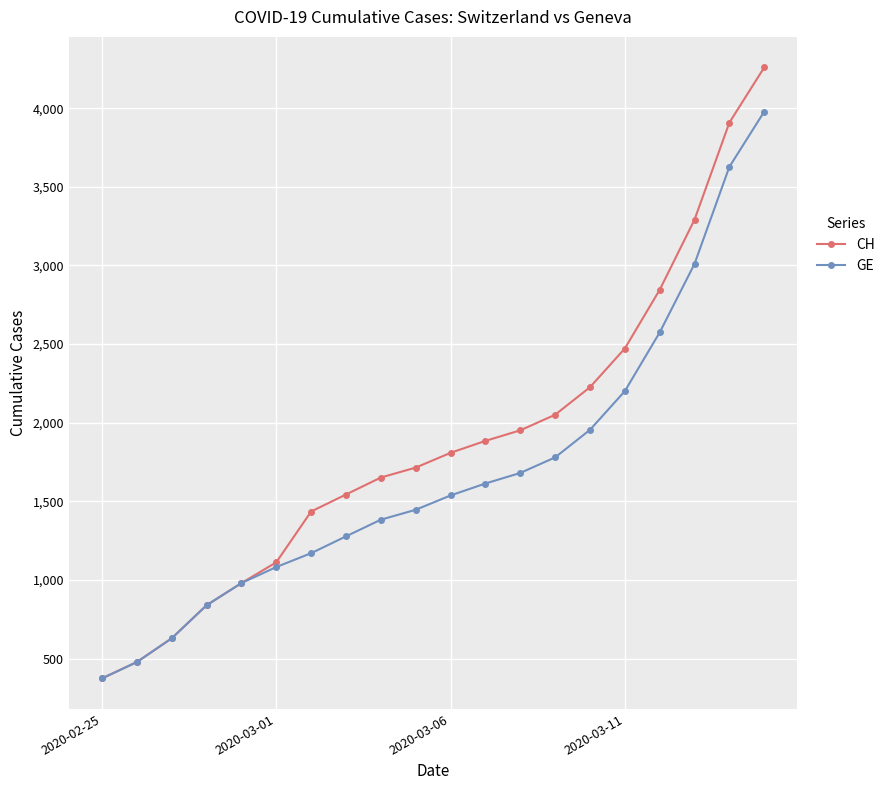

Rank the series by their maximum value, from highest to lowest.

CH, GE